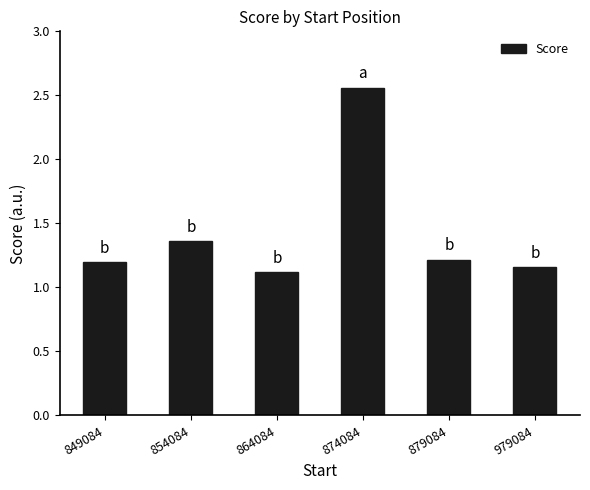

Is it true that the value at 879084 is 1.2?

True